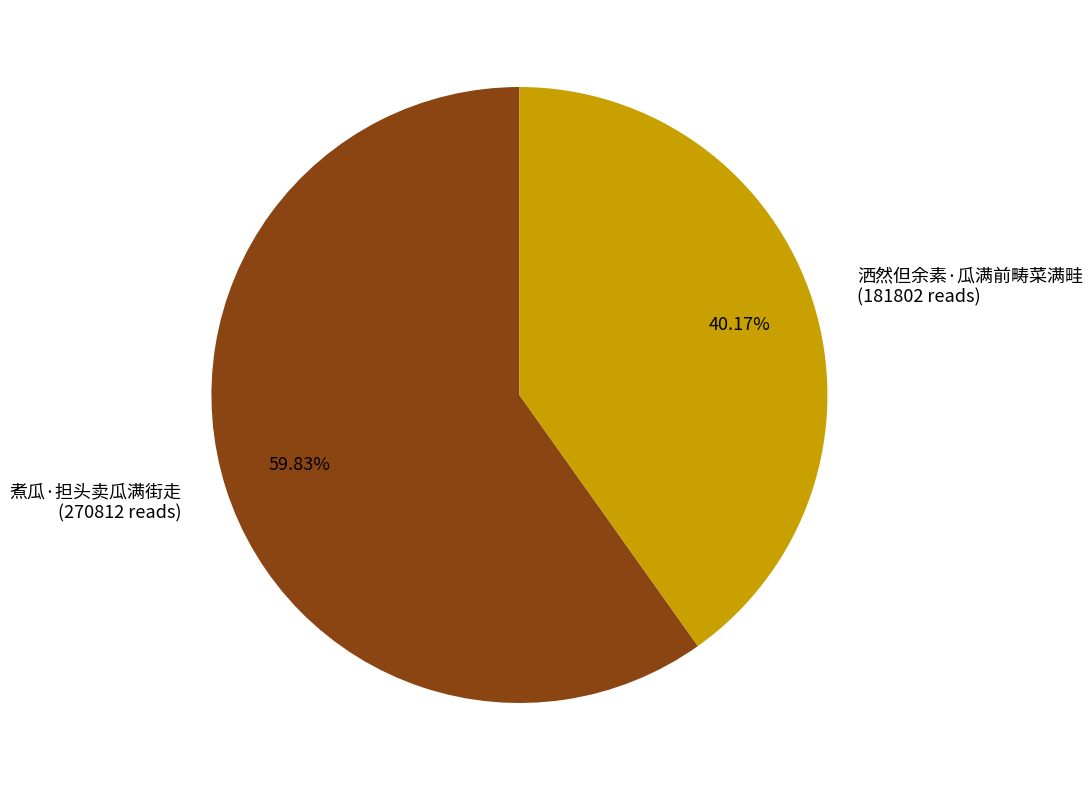

What is the largest slice in the pie chart?

煮瓜·担头卖瓜满街走